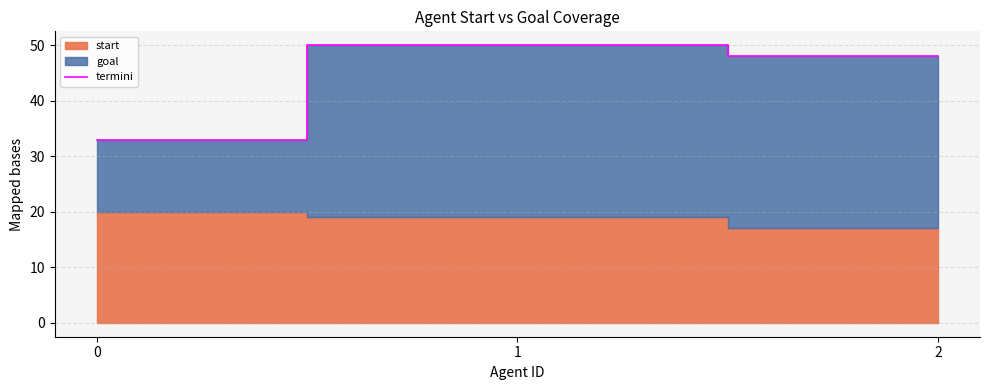

What is the smallest value displayed?

33